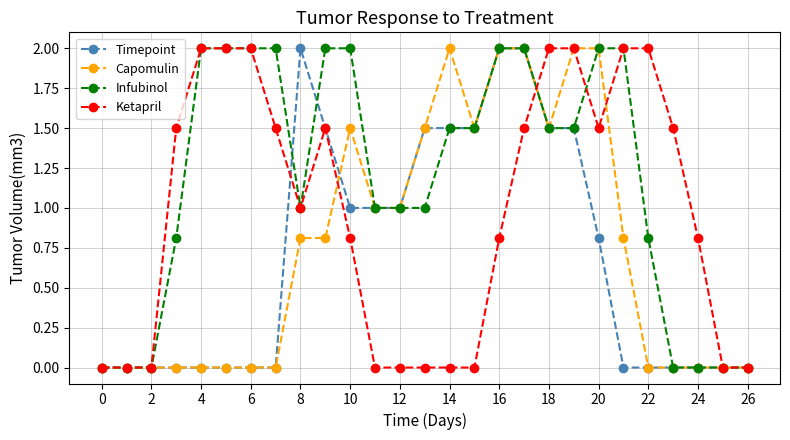

Does the chart display data point markers on the line(s)?

Yes